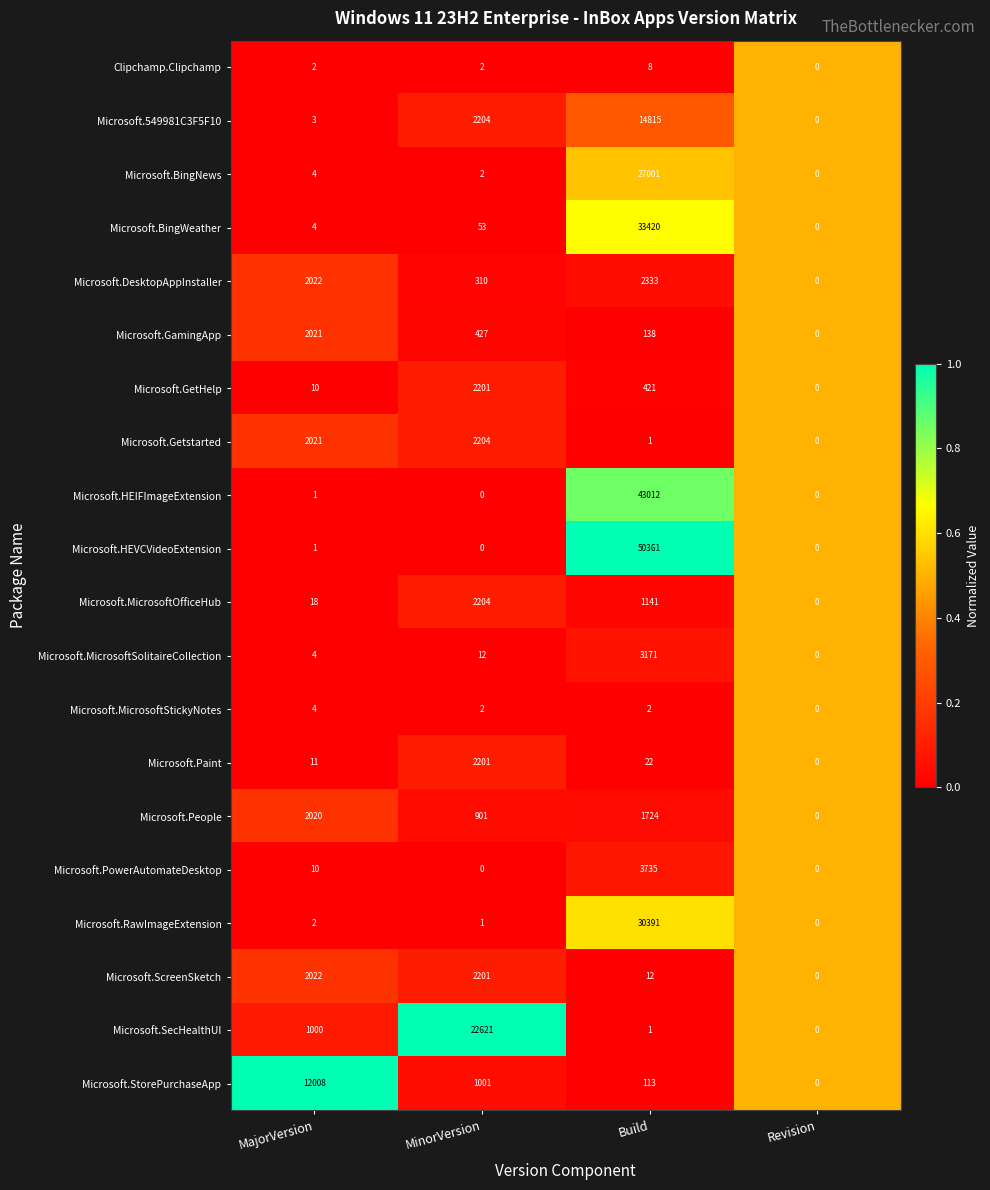

Which series has the largest total across all categories?

Microsoft.HEVCVideoExtension